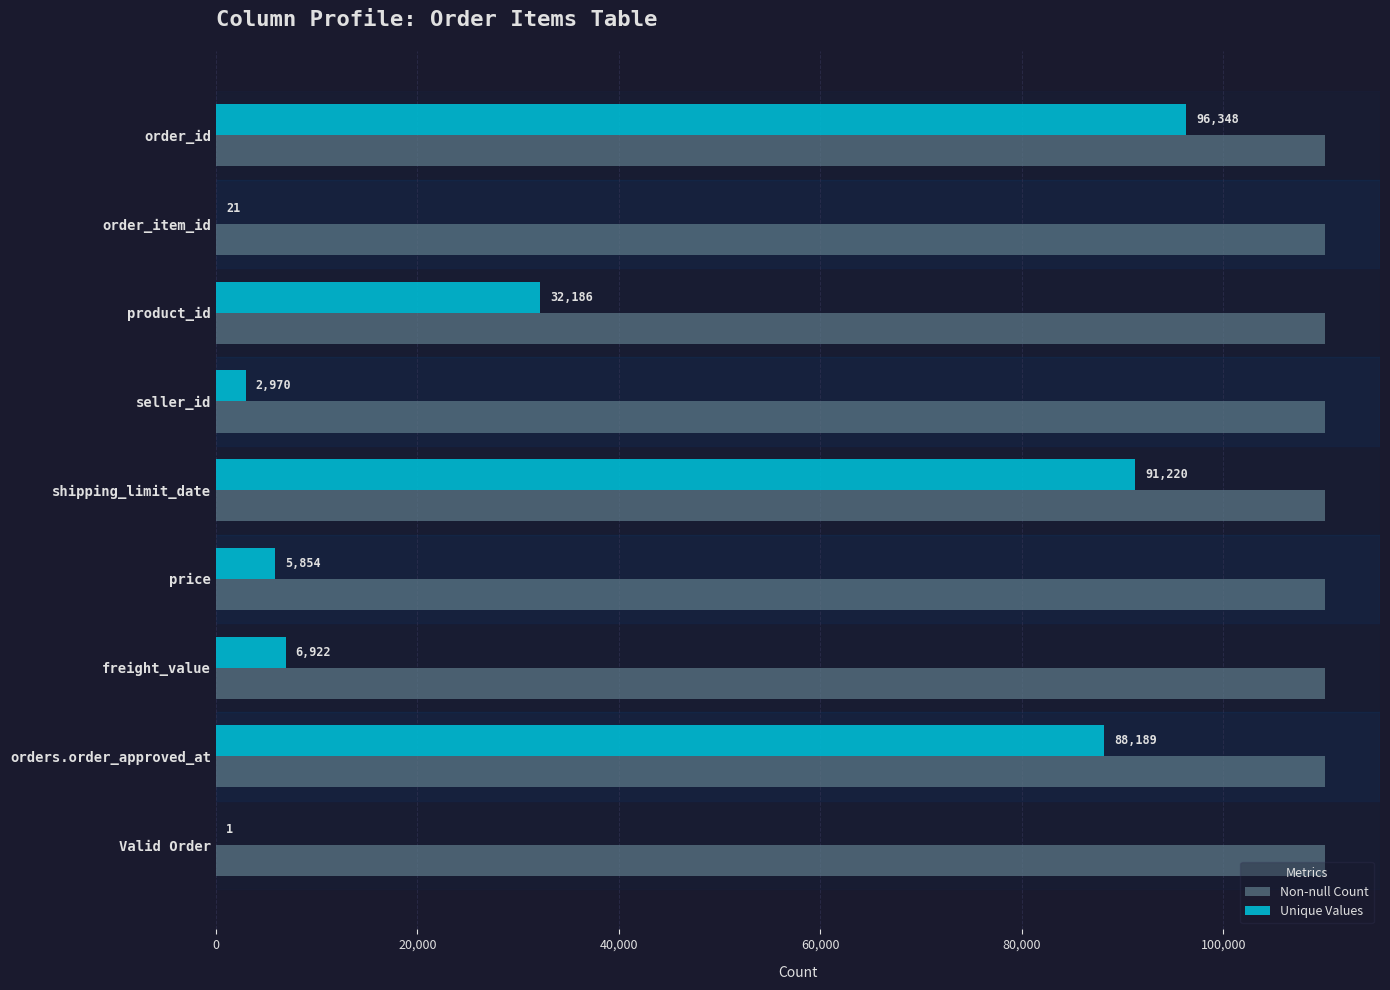

What is the greatest value displayed?

110055